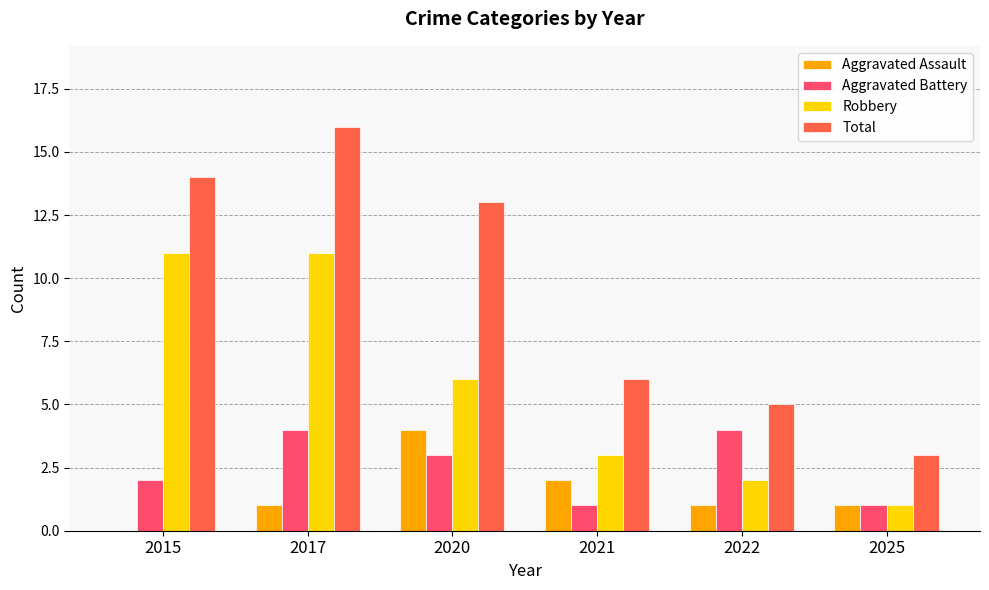

What is the maximum value for Robbery?

11